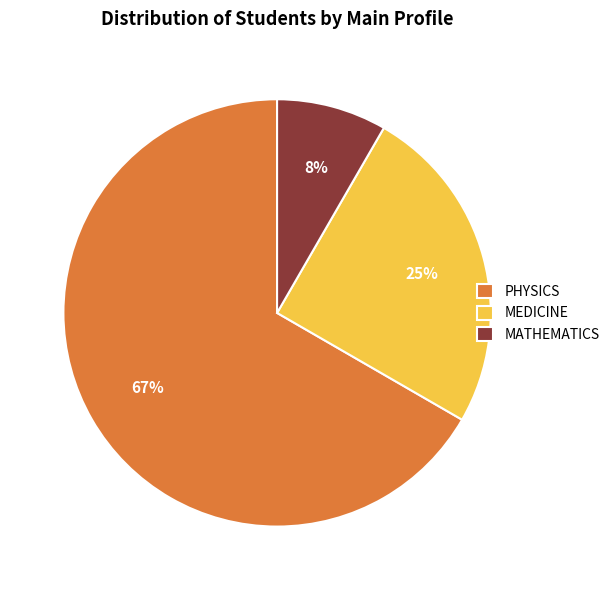

Which slice is the largest?

PHYSICS